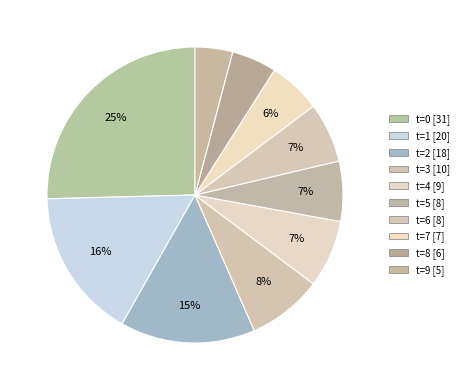

What is the total percentage of t=4 and t=2?

22.1%